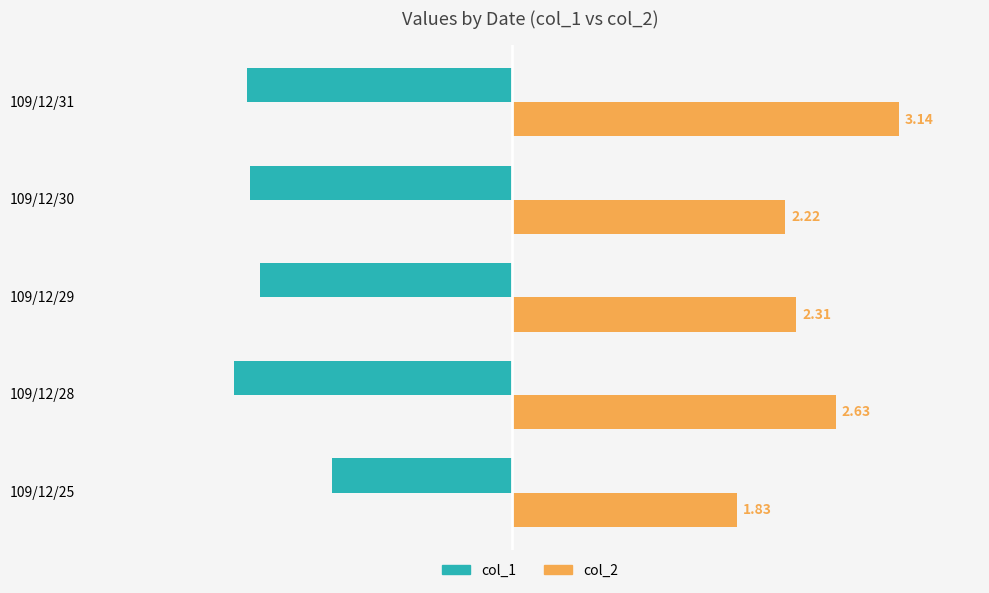

What is the sum of the col_1 values at 109/12/30 and 109/12/29?

-4.2